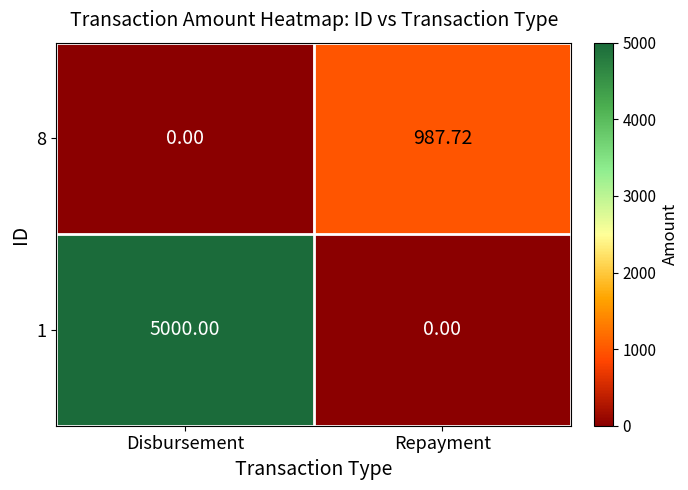

At which label does 8 first exceed 987?

Repayment